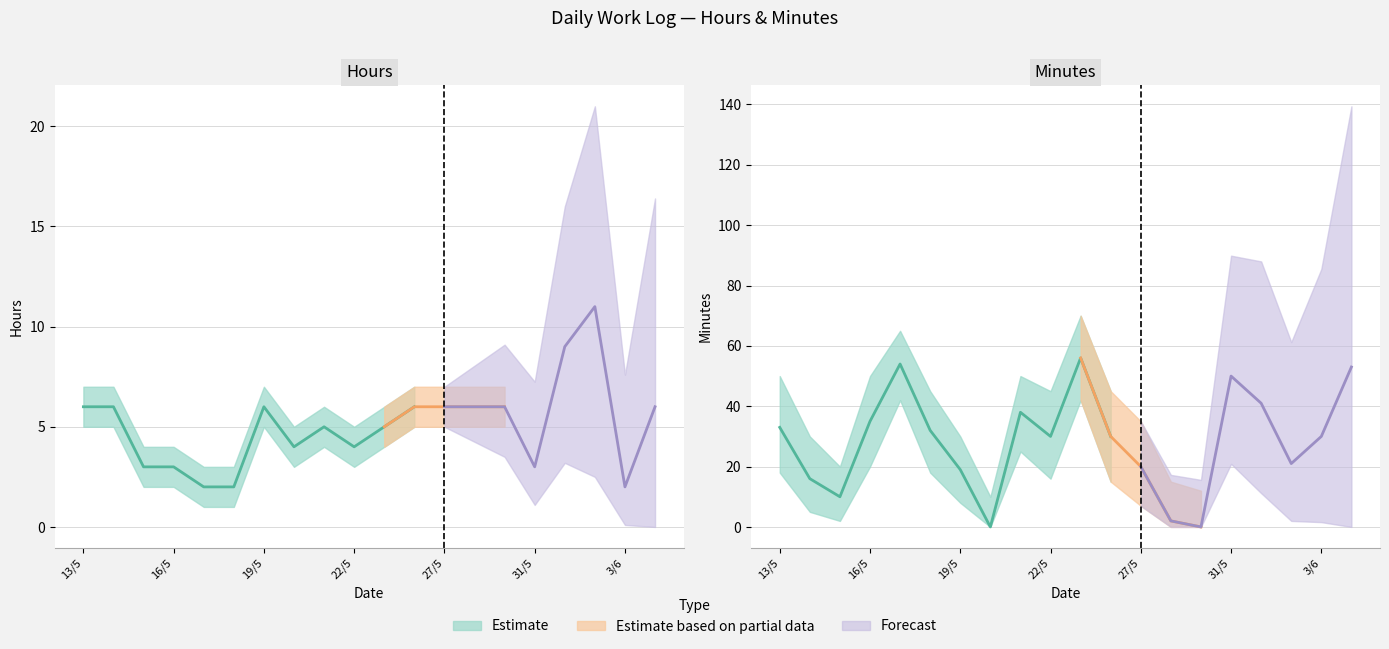

Which series ends up on top after the final intersection of Hours and Minutes?

Minutes